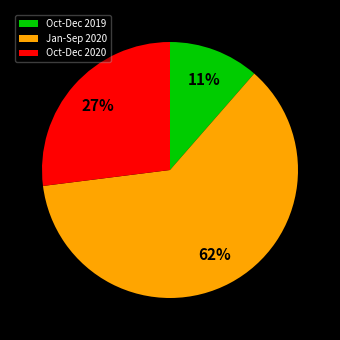

Count the number of slices in the pie.

3